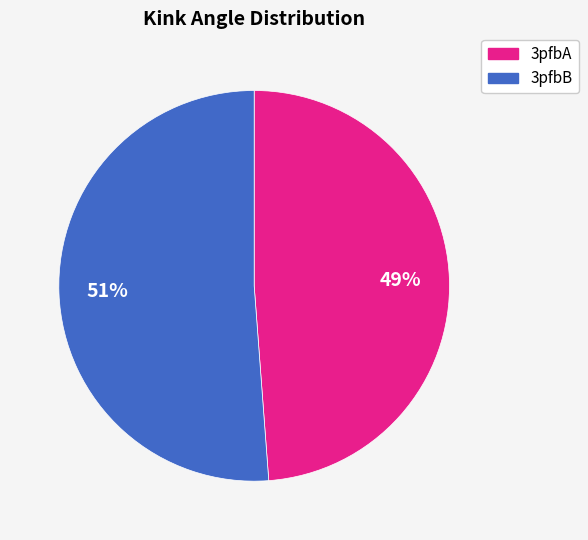

Rank the categories by value from lowest to highest.

3pfbA, 3pfbB